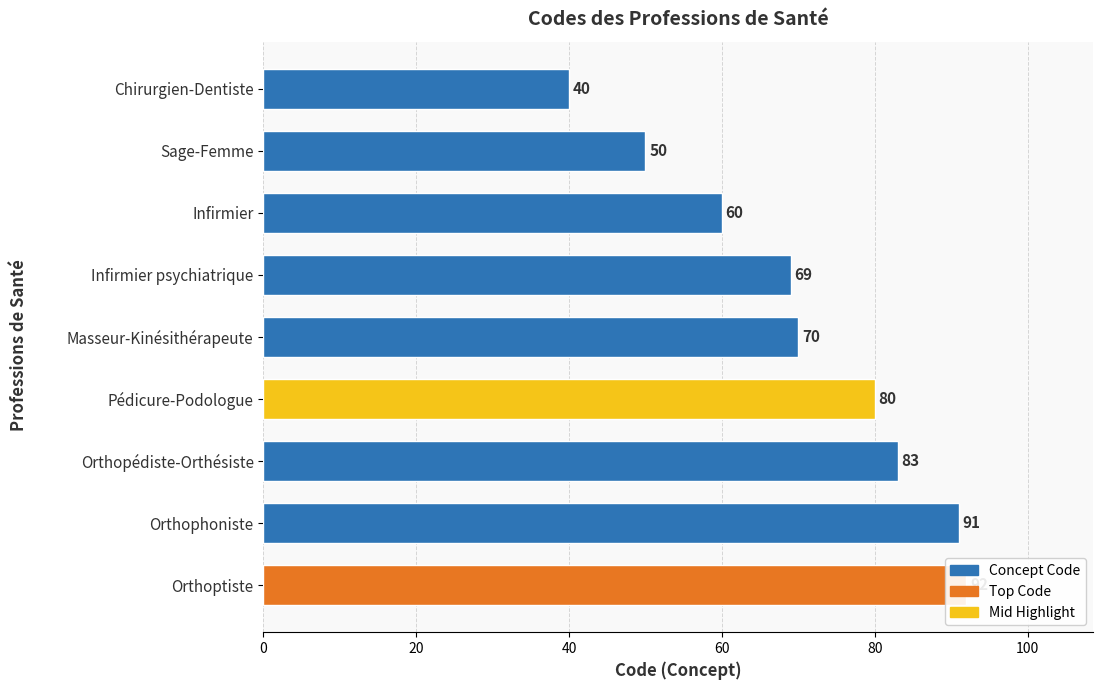

Reading left to right, extract all data points from this chart.

92	91	83	80	70	69	60	50	40